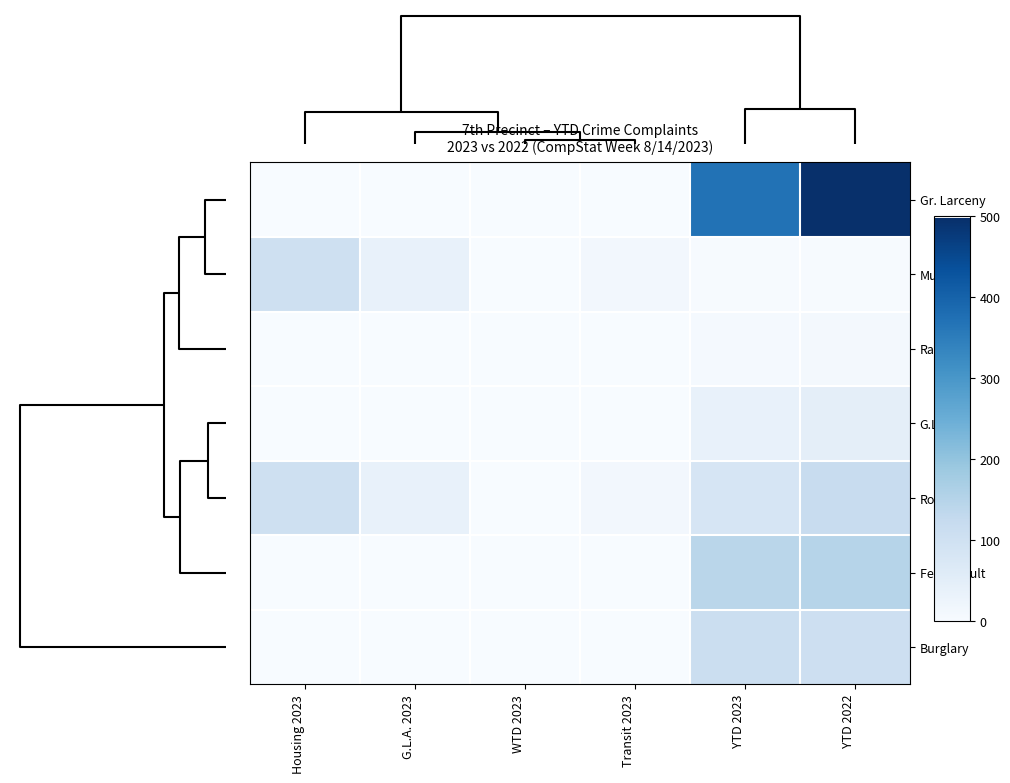

What is the difference between the highest and lowest values at Transit 2023?

12